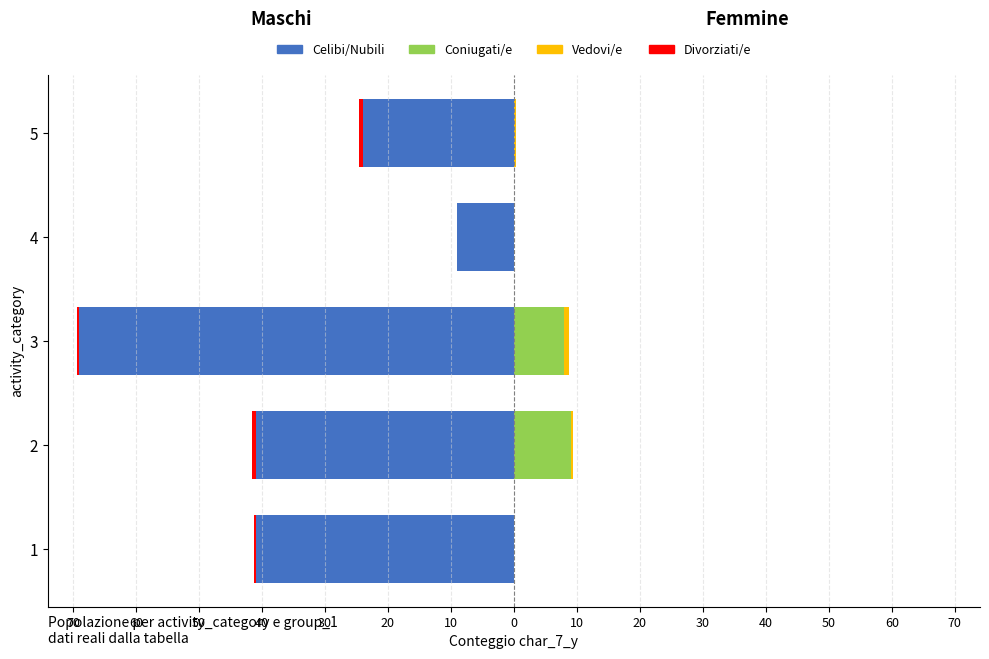

What is the sum of all Celibi/Nubili values?

-184.0